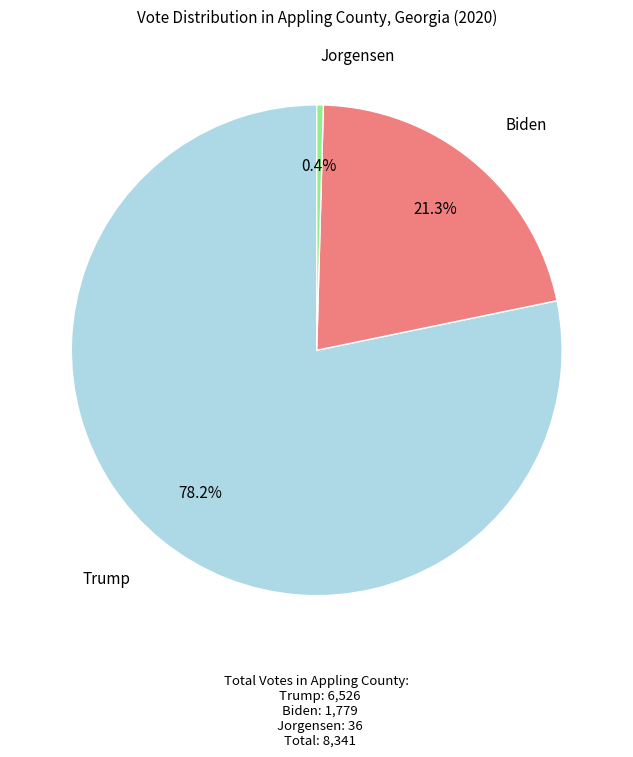

Is there any slice that represents more than half of the pie?

Yes